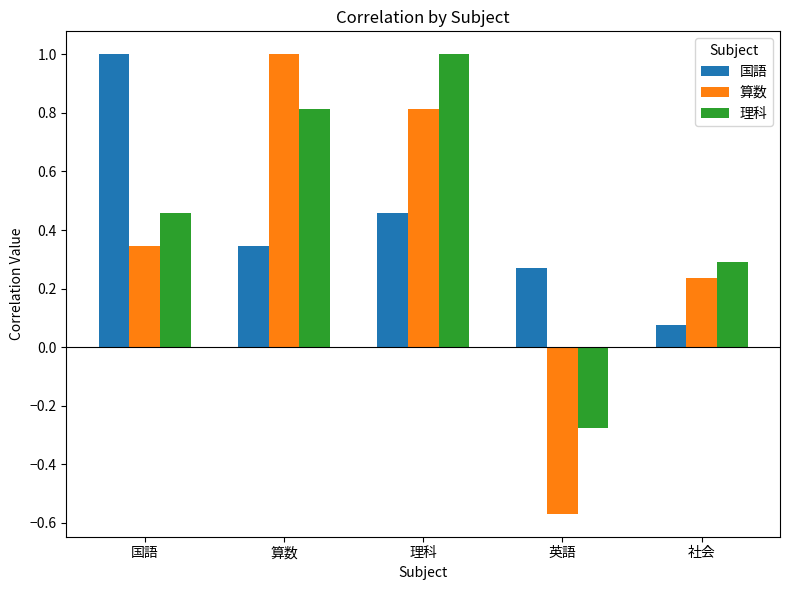

Count the 理科 values in the range 0 to 1.

4